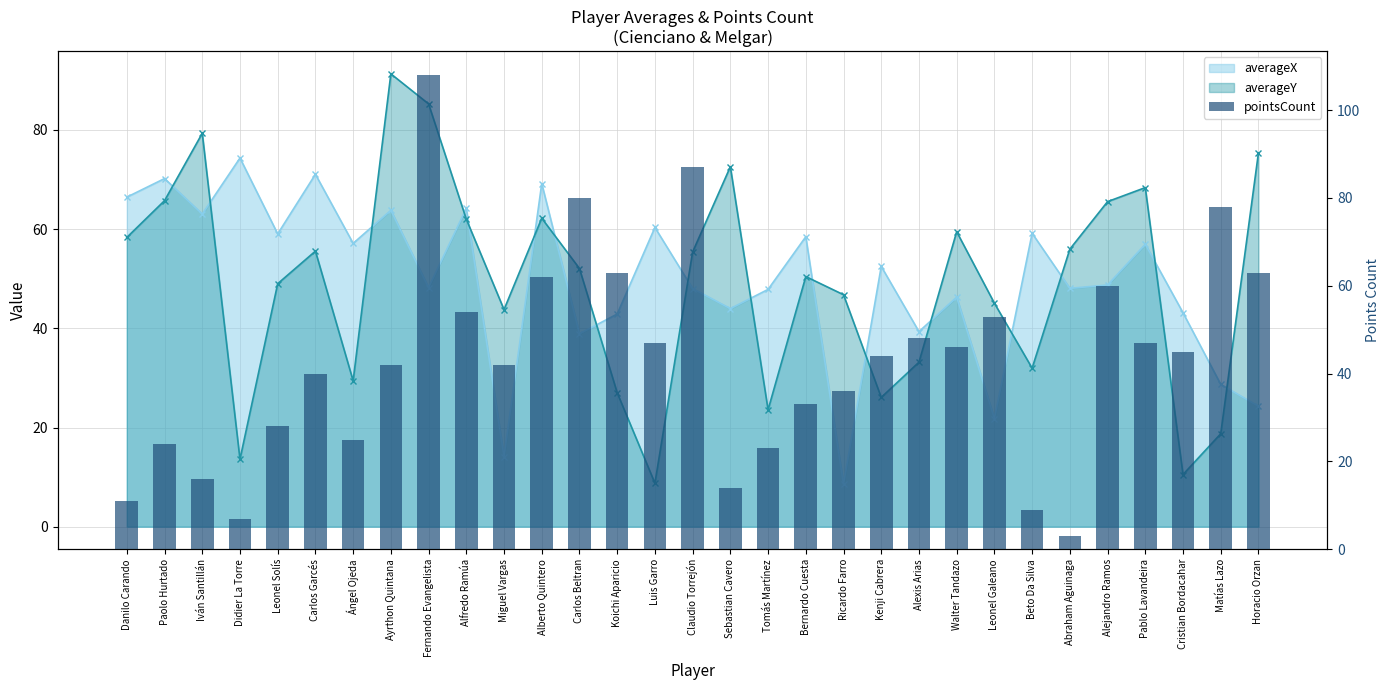

Reading left to right, extract all data points from this chart.

Danilo Carando=11	Paolo Hurtado=24	Iván Santillán=16	Didier La Torre=7	Leonel Solís=28	Carlos Garcés=40	Ángel Ojeda=25	Ayrthon Quintana=42	Fernando Evangelista=108	Alfredo Ramúa=54	Miguel Vargas=42	Alberto Quintero=62	Carlos Beltran=80	Koichi Aparicio=63	Luis Garro=47	Claudio Torrejón=87	Sebastian Cavero=14	Tomás Martínez=23	Bernardo Cuesta=33	Ricardo Farro=36	Kenji Cabrera=44	Alexis Arias=48	Walter Tandazo=46	Leonel Galeano=53	Beto Da Silva=9	Abraham Aguinaga=3	Alejandro Ramos=60	Pablo Lavandeira=47	Cristian Bordacahar=45	Matías Lazo=78	Horacio Orzan=63